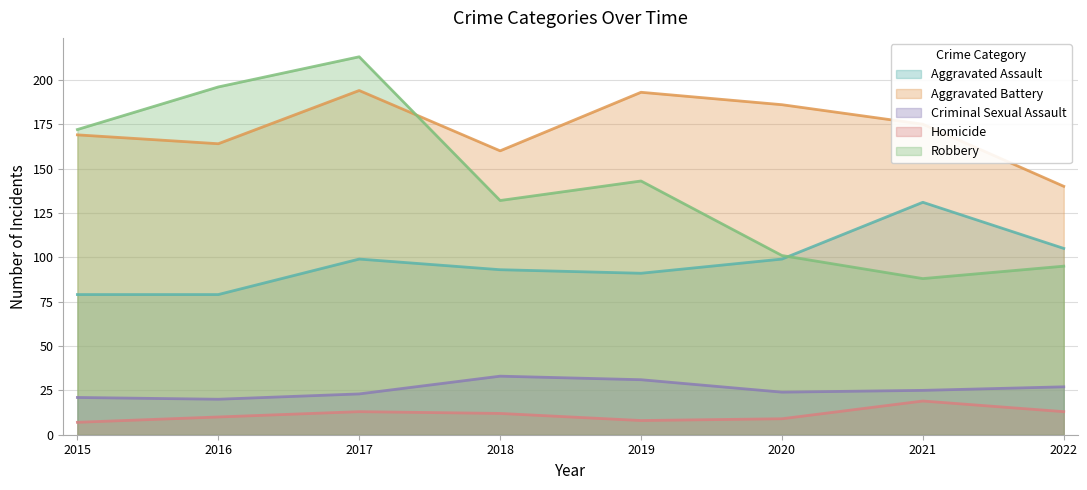

True or false: Homicide and Robbery intersect in this chart.

False